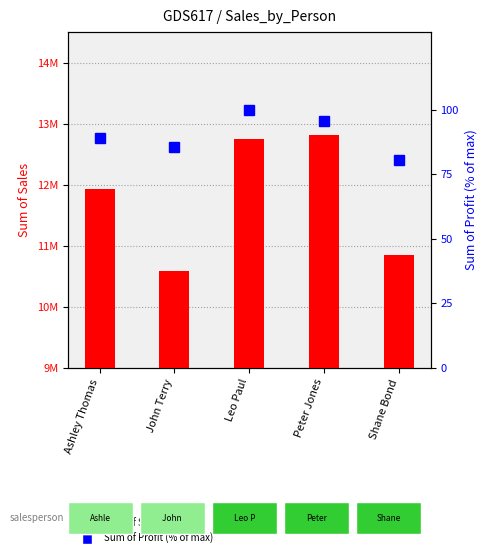

Rank the series at Ashley Thomas from lowest to highest value.

Sum of Profit (% of max), Sum of Sales